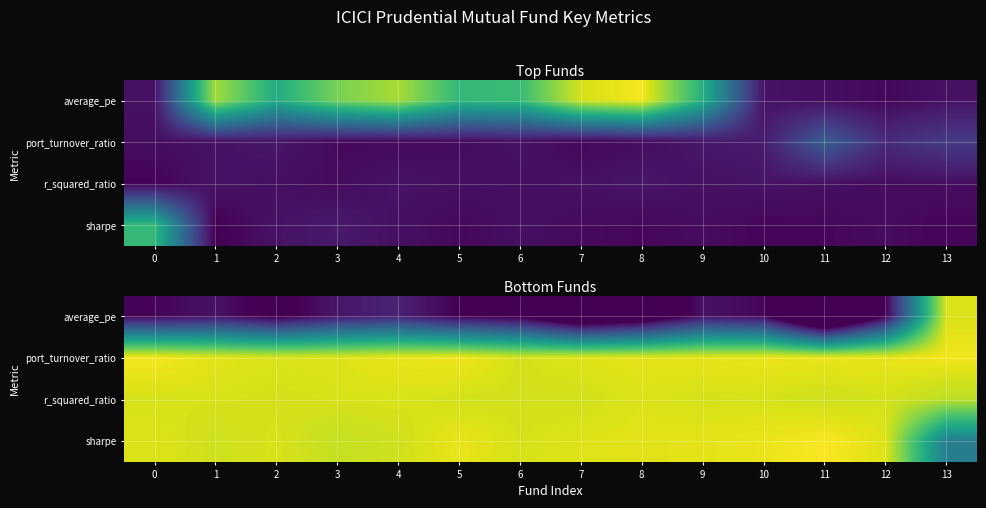

Is the value of sharpe at 1 greater than the value of average_pe at 1?

No